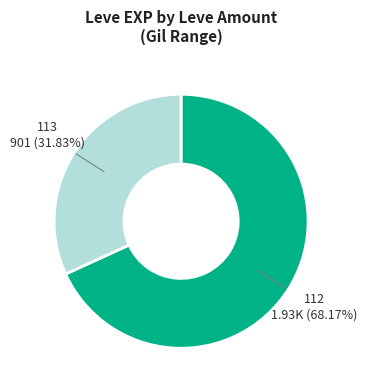

Is there any slice that represents more than half of the pie?

Yes